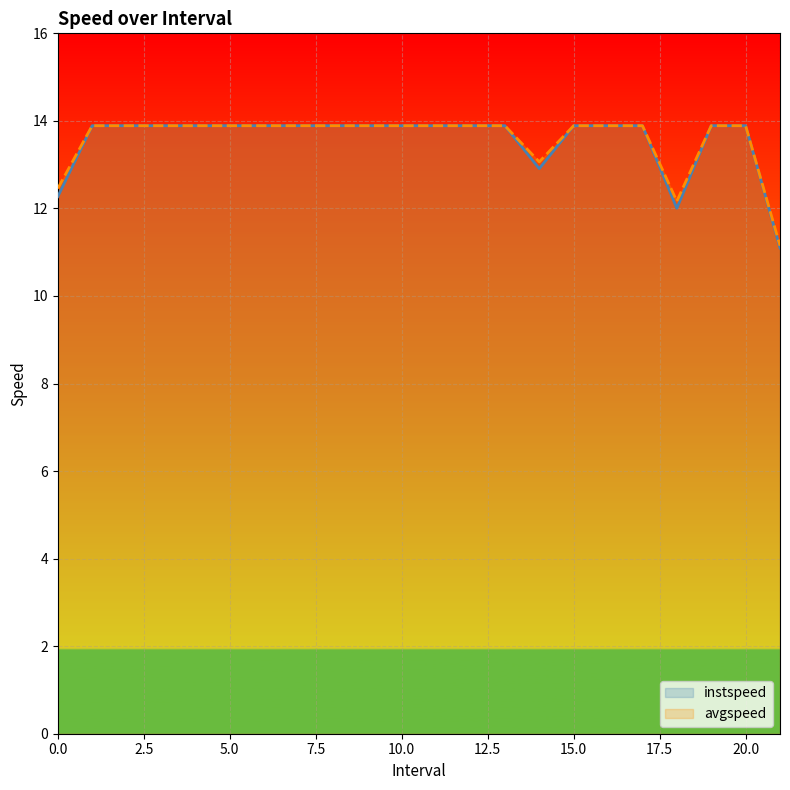

Reading right to left, list all the values displayed in this chart.

instspeed: 21.0=11.1	20.0=13.9	19.0=13.9	18.0=12.0	17.0=13.9	16.0=13.9	15.0=13.9	14.0=12.9	13.0=13.9	12.0=13.9	11.0=13.9	10.0=13.9	9.0=13.9	8.0=13.9	7.0=13.9	6.0=13.9	5.0=13.9	4.0=13.9	3.0=13.9	2.0=13.9	1.0=13.9	0.0=12.3
avgspeed: 21.0=11.1	20.0=13.9	19.0=13.9	18.0=12.2	17.0=13.9	16.0=13.9	15.0=13.9	14.0=13.1	13.0=13.9	12.0=13.9	11.0=13.9	10.0=13.9	9.0=13.9	8.0=13.9	7.0=13.9	6.0=13.9	5.0=13.9	4.0=13.9	3.0=13.9	2.0=13.9	1.0=13.9	0.0=12.5